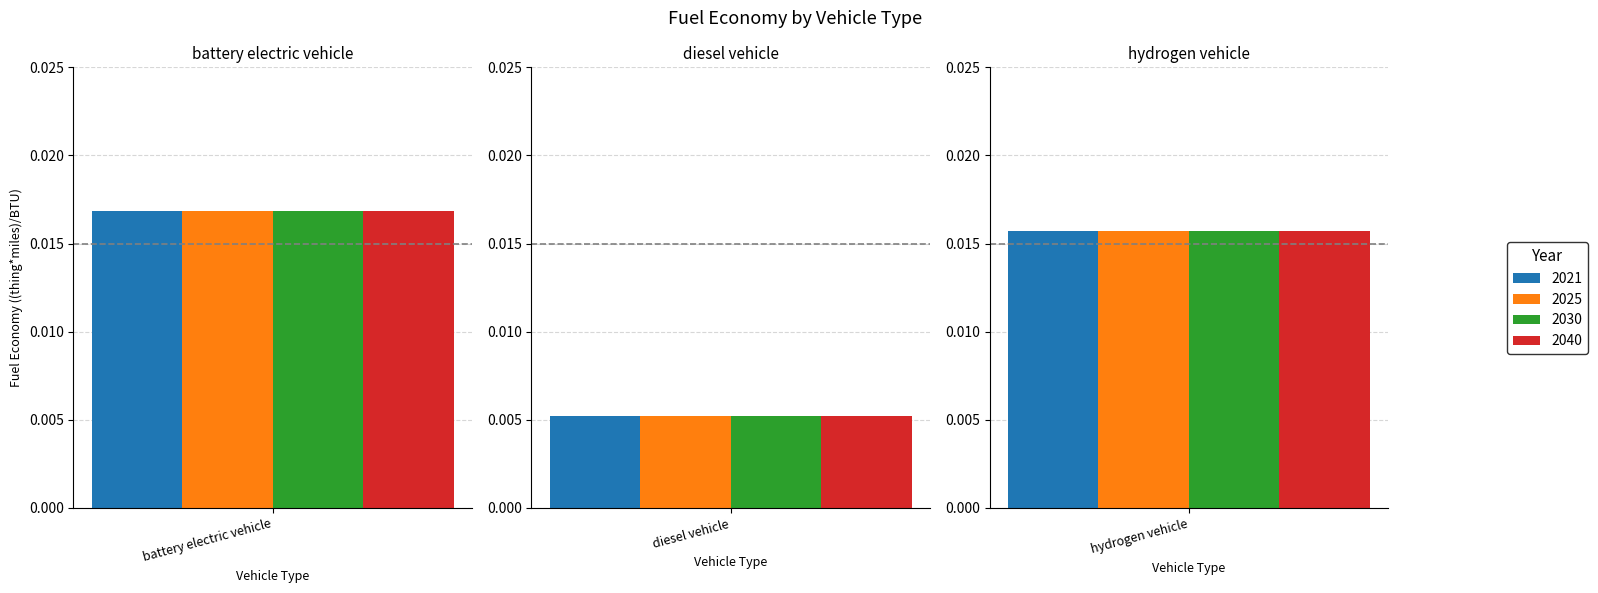

What is the label of the 1st bar from the right?

hydrogen vehicle